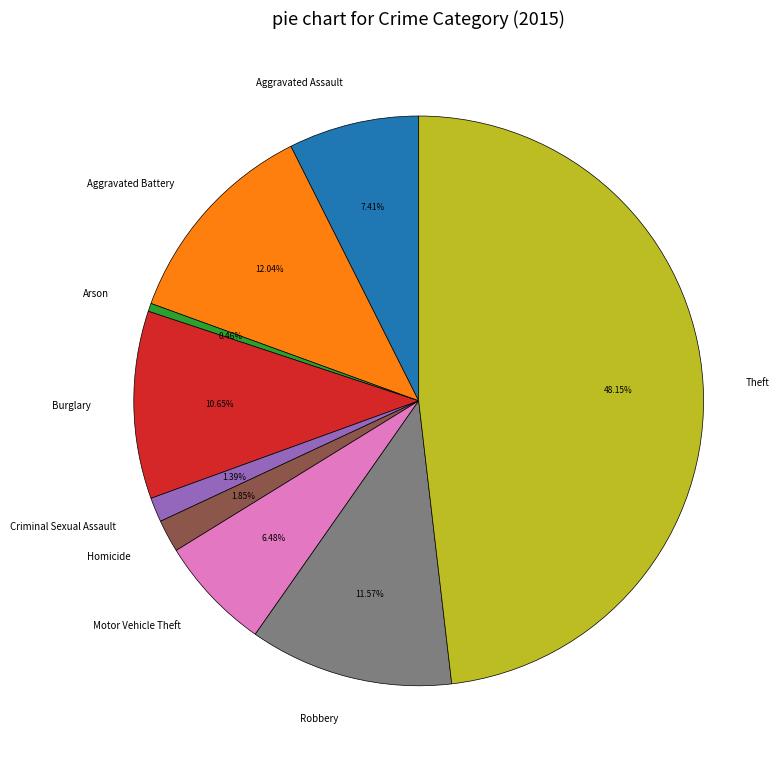

Combined, do Aggravated Assault and Arson account for over 50%?

No